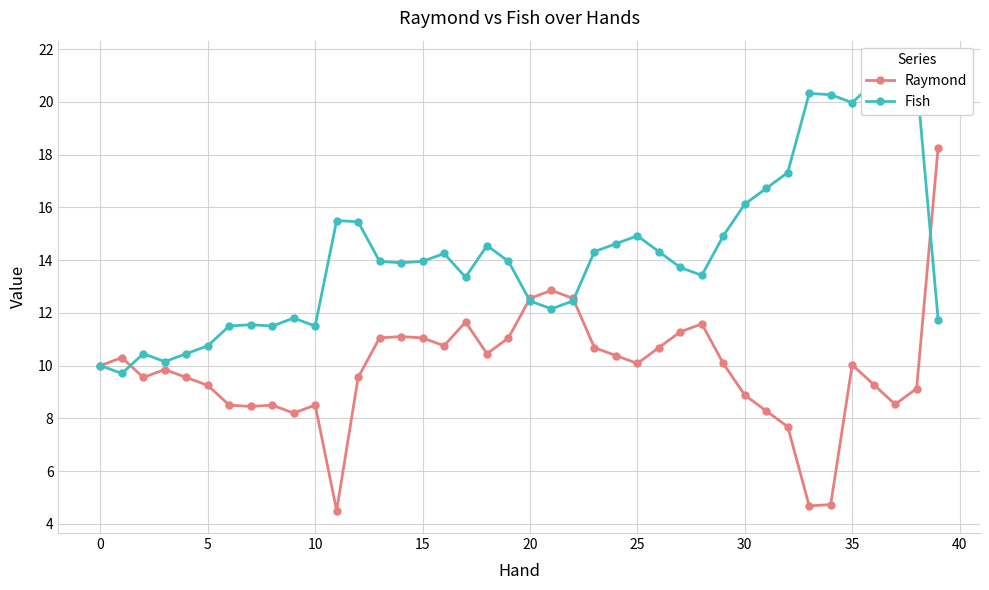

What is the spread (max minus min) of values at 12?

5.9